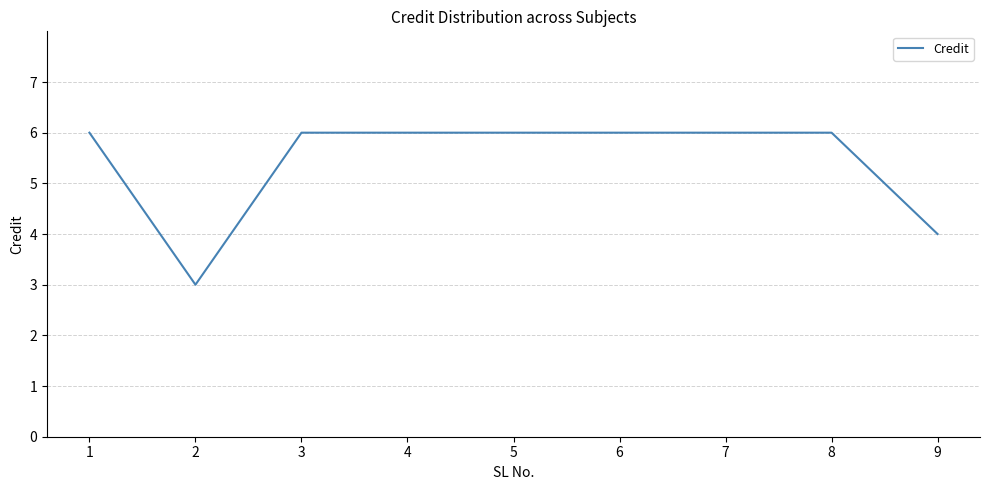

What is the ratio of the value at 1 to the value at 4?

1.0